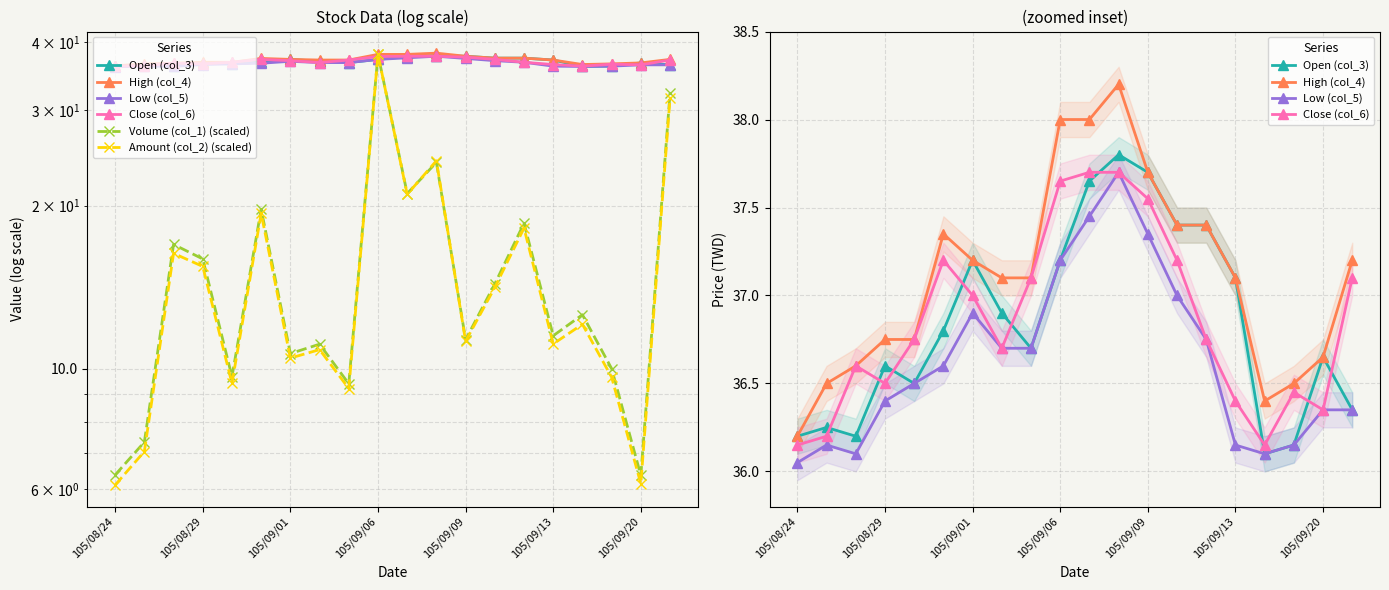

What is the difference between the highest and lowest values at 17?

26.8